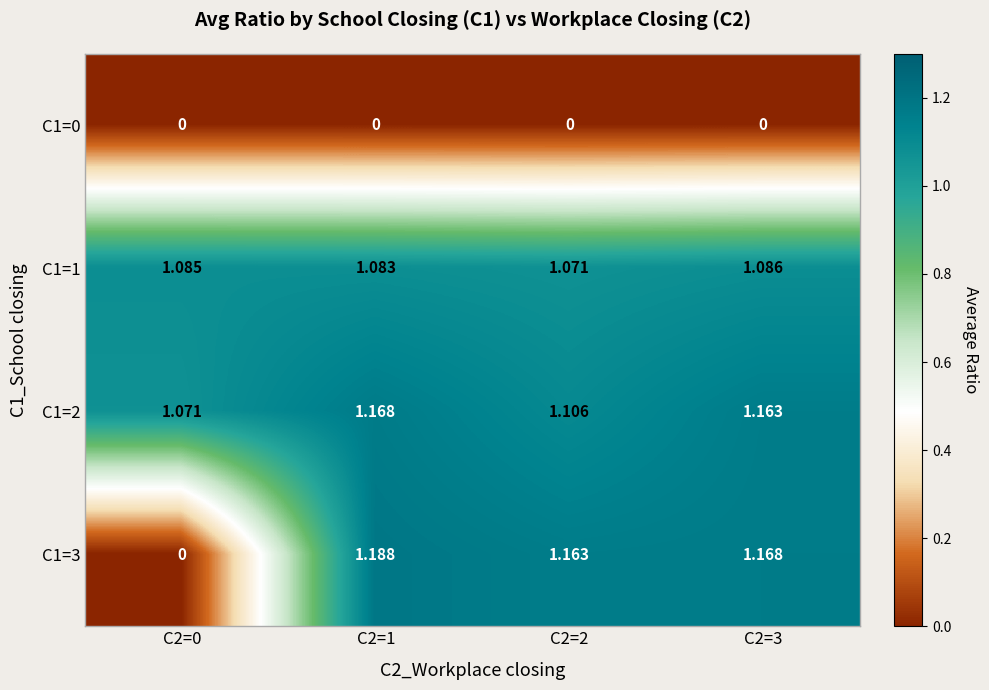

How many distinct data groups are displayed?

4